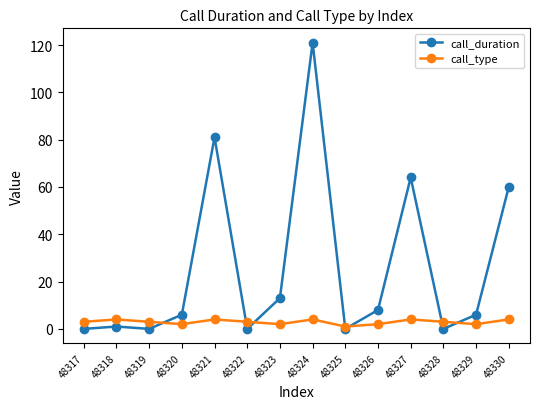

At how many categories does at least one series exceed 17?

4